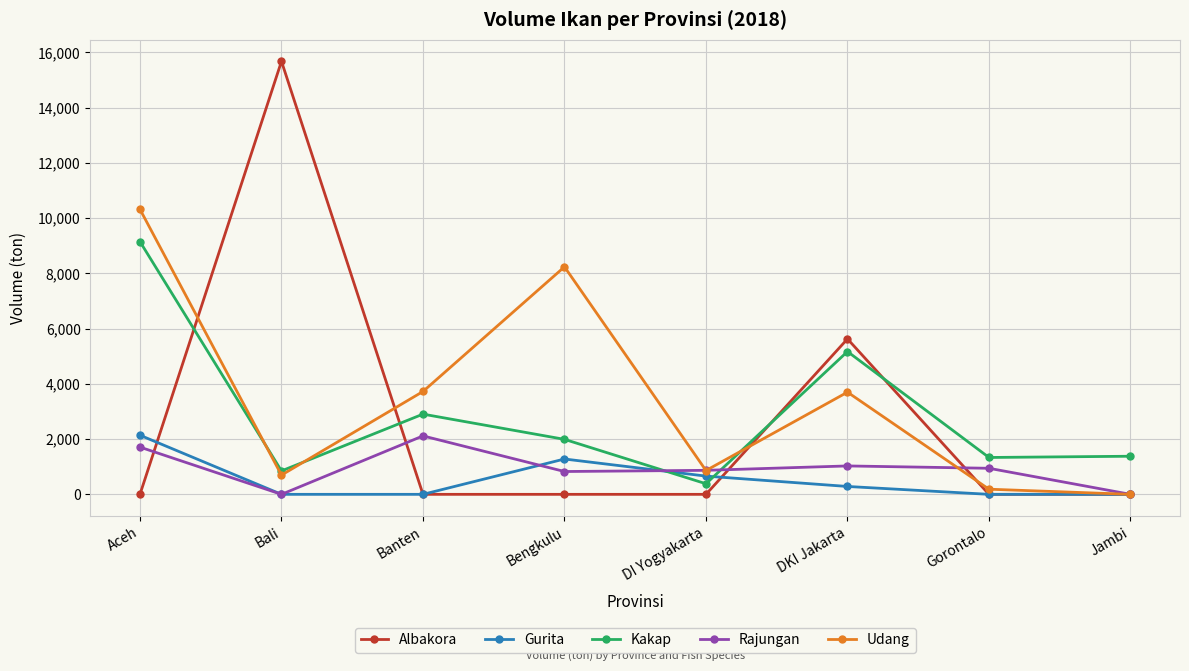

How many data points does each series have?

8